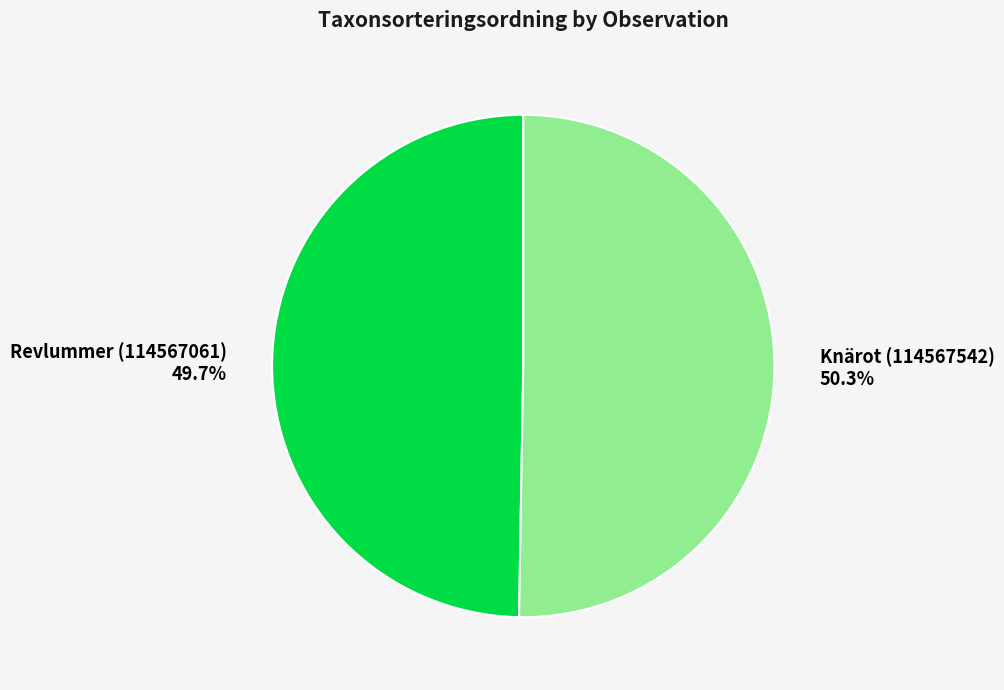

What is the largest slice in the pie chart?

Knärot (114567542)